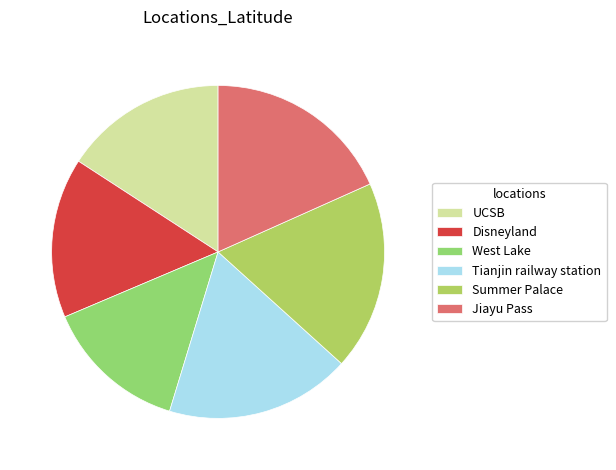

How many segments does this pie chart have?

6